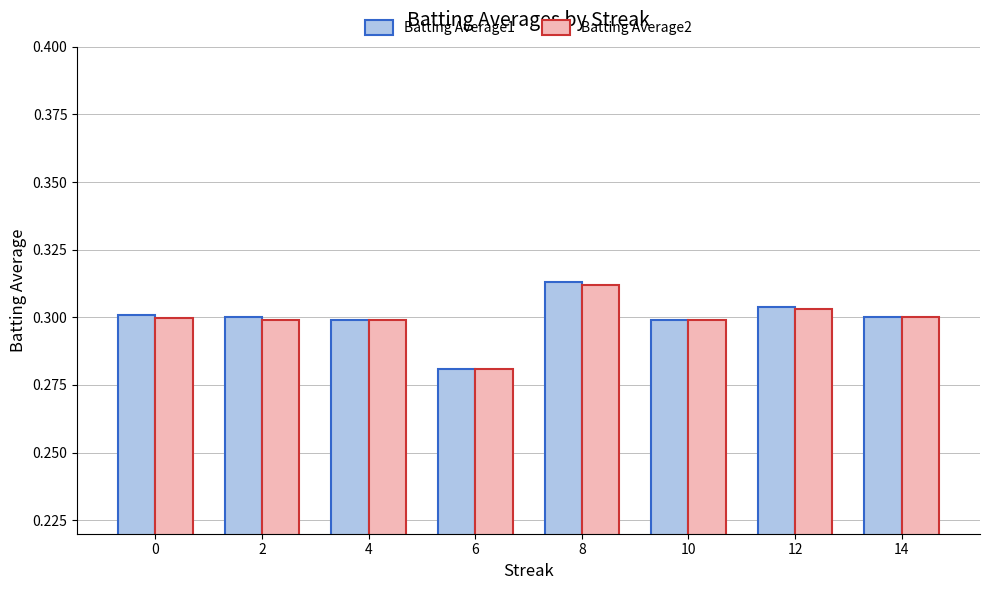

Where is Batting Average2 nearest to the value 0?

6